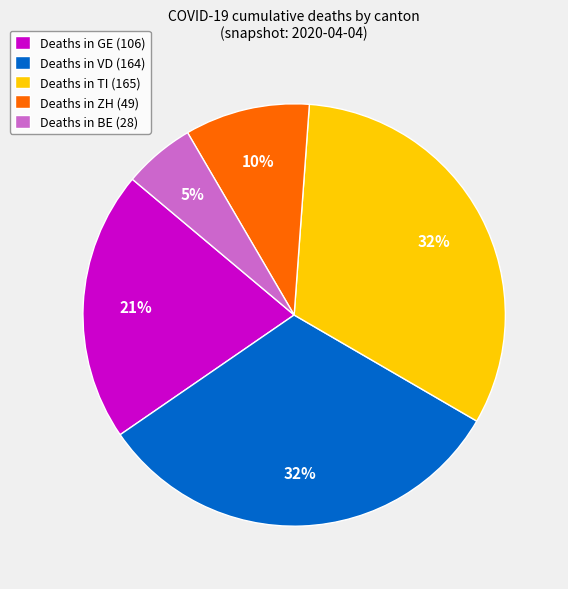

True or false: Deaths in BE (28) accounts for 5% of the total.

True